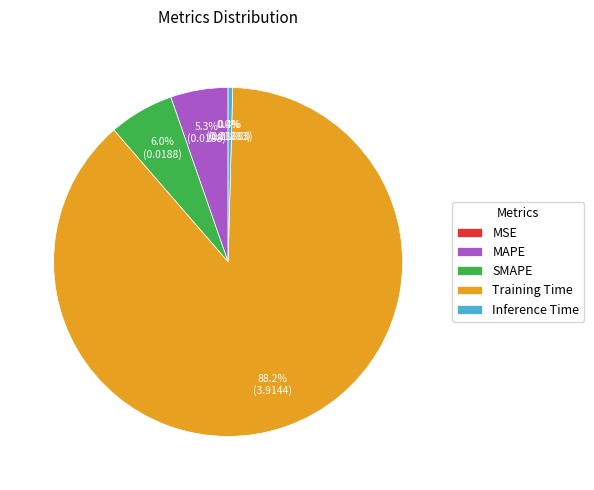

Do Training Time and Inference Time together represent more than half of the pie?

Yes